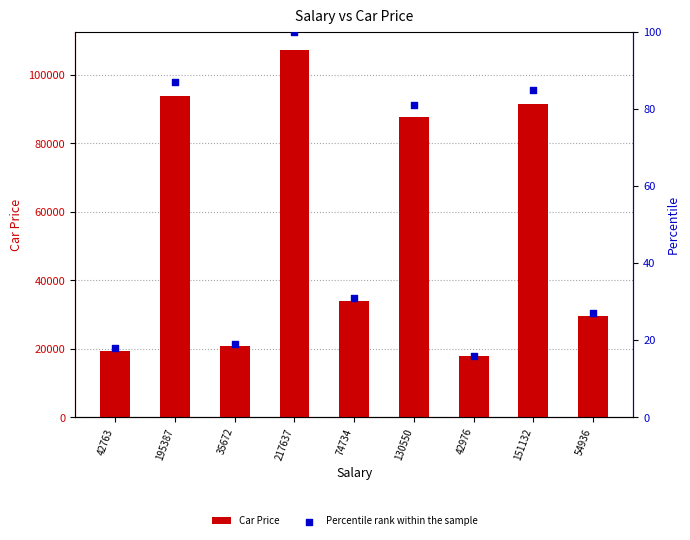

Is the value of Car Price at 42976 greater than the value of Percentile rank within the sample at 151132?

Yes